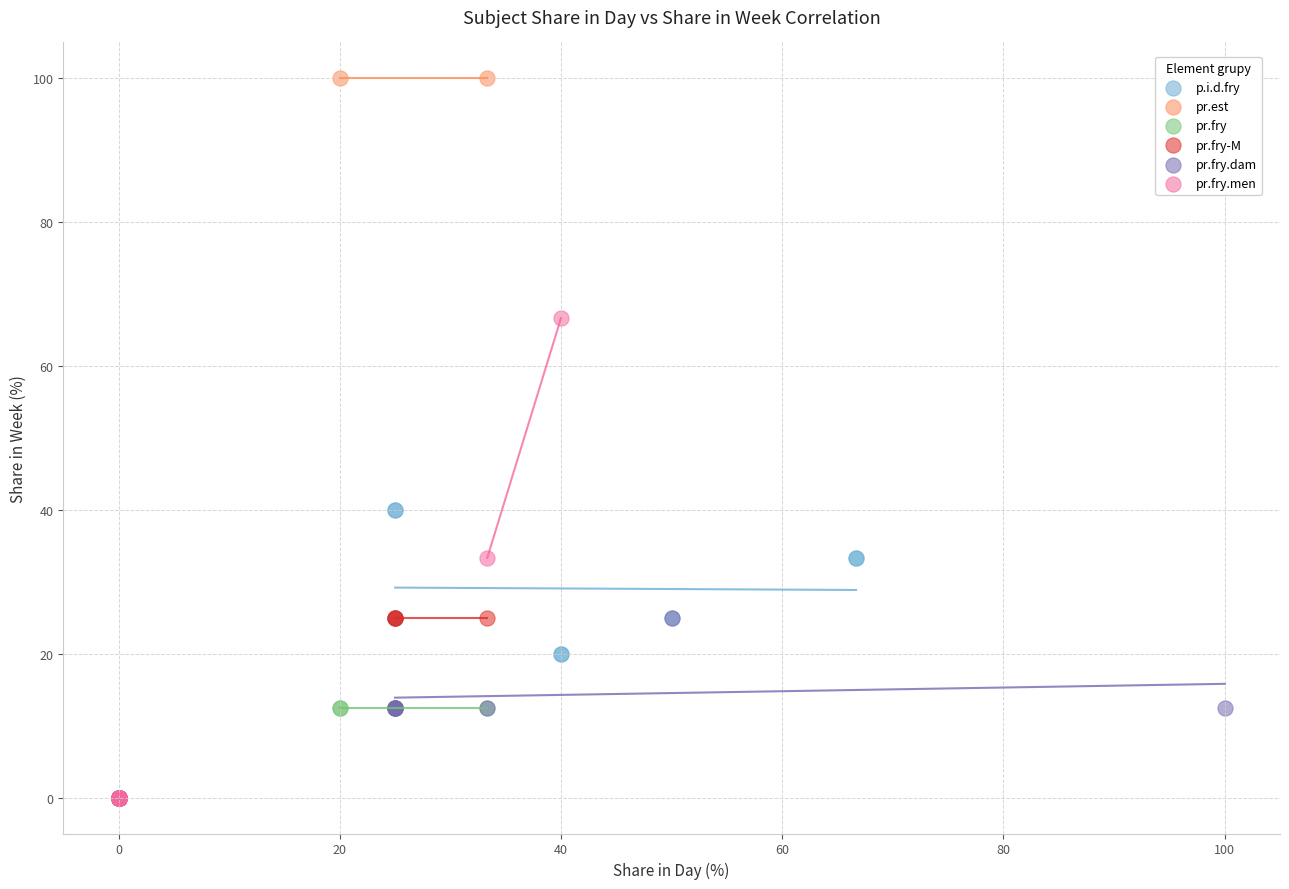

Which series reaches the maximum Y coordinate?

pr.est